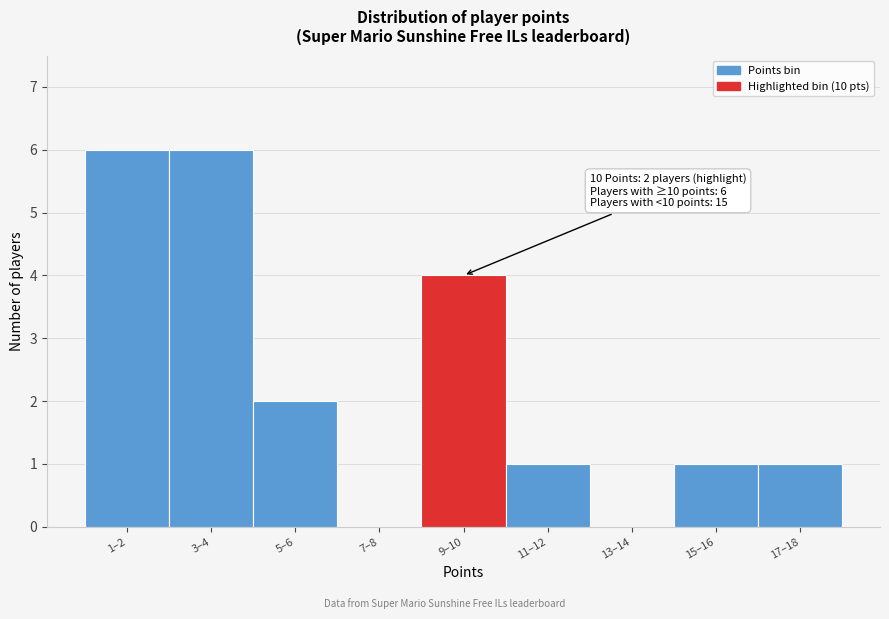

Reading right to left, what are all the values shown in this chart?

17–18=1	15–16=1	13–14=0	11–12=1	9–10=4	7–8=0	5–6=2	3–4=6	1–2=6